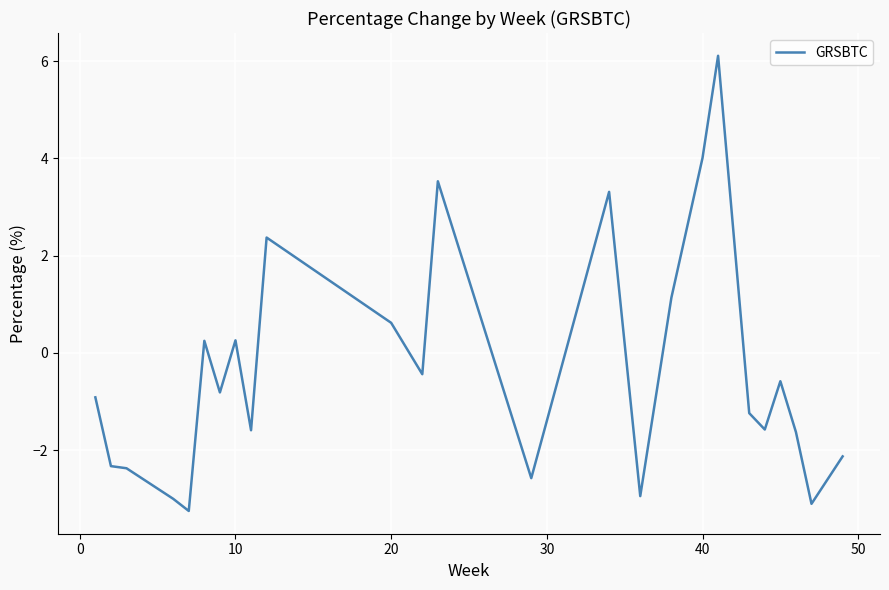

What is the smallest value displayed?

-3.3